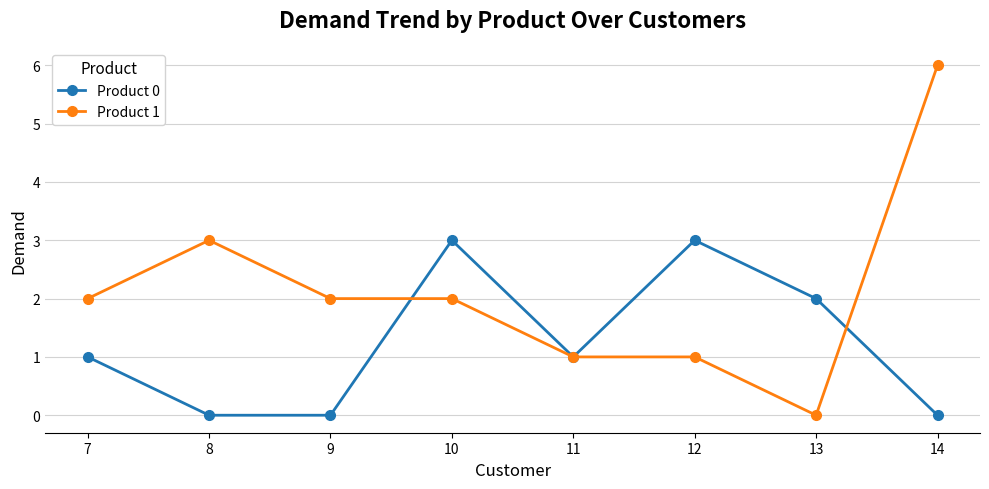

What is the difference between the Product 1 values at 14 and 10?

4